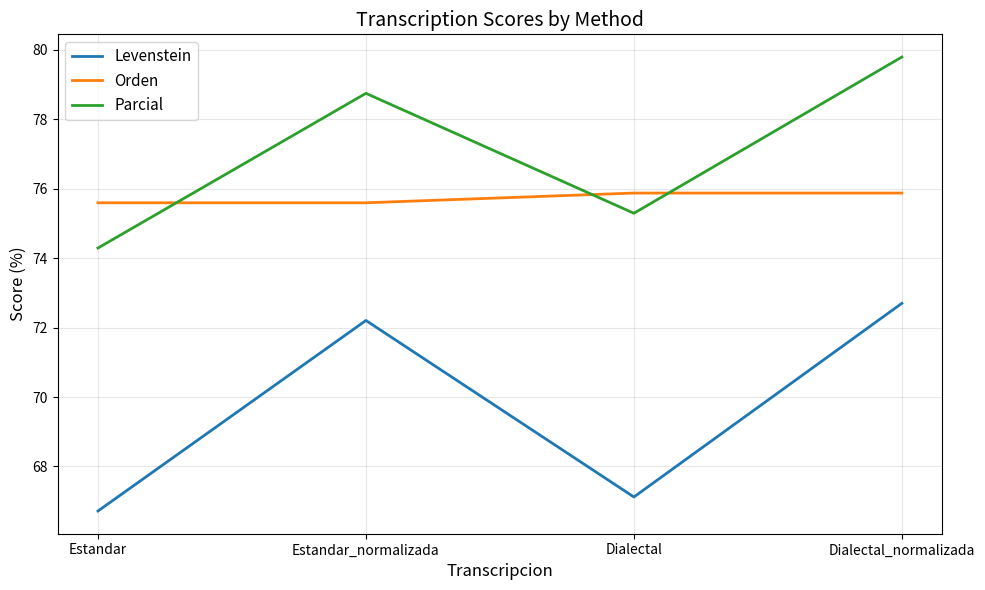

Which series has the largest range (max minus min)?

Levenstein